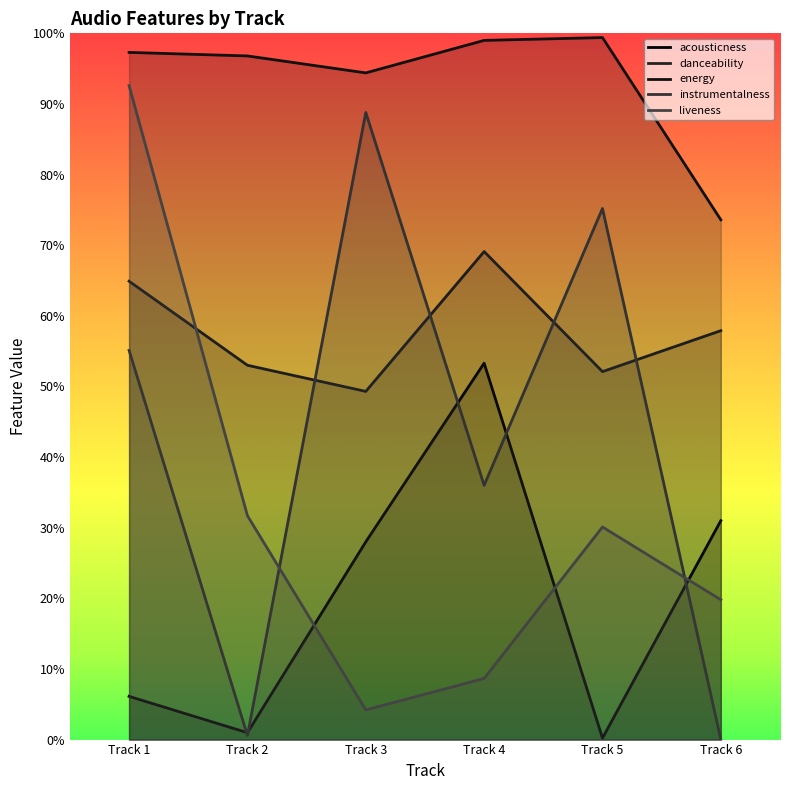

After their last crossing, which series has the higher values: liveness or danceability?

danceability